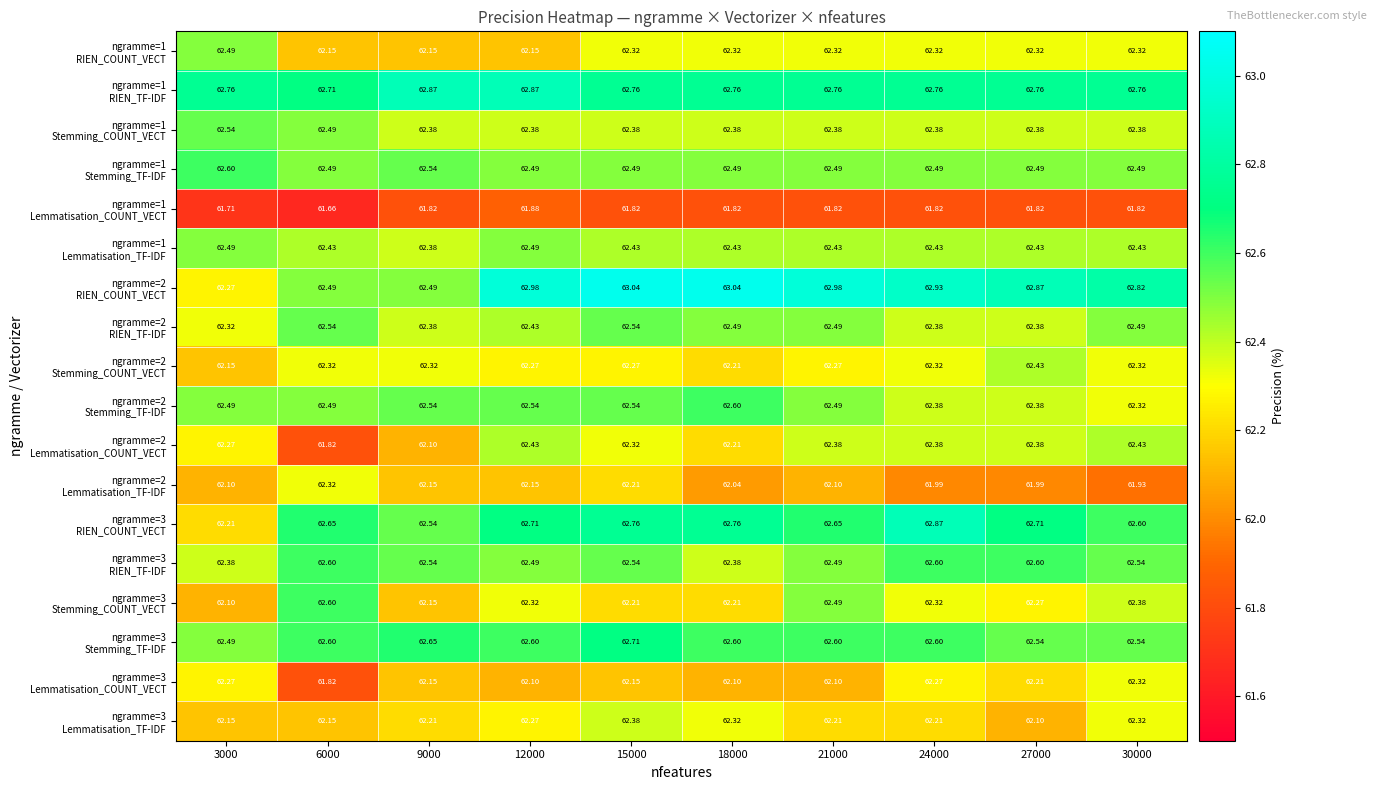

Which label corresponds to the largest value in the chart?

15000